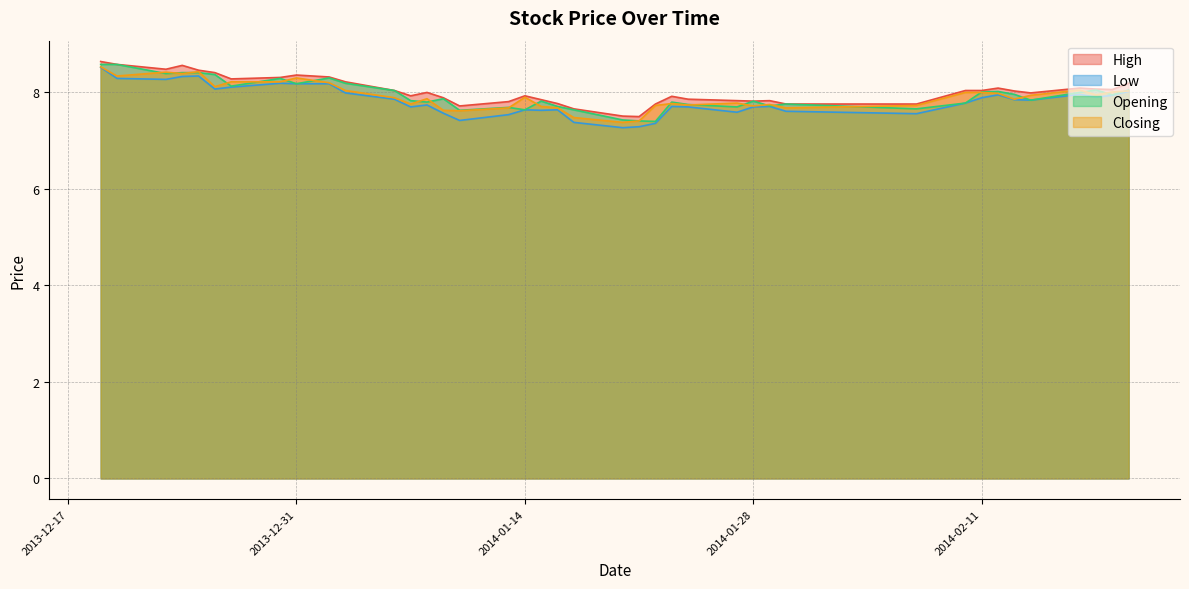

At which category is the sum across all series the highest?

2013-12-19